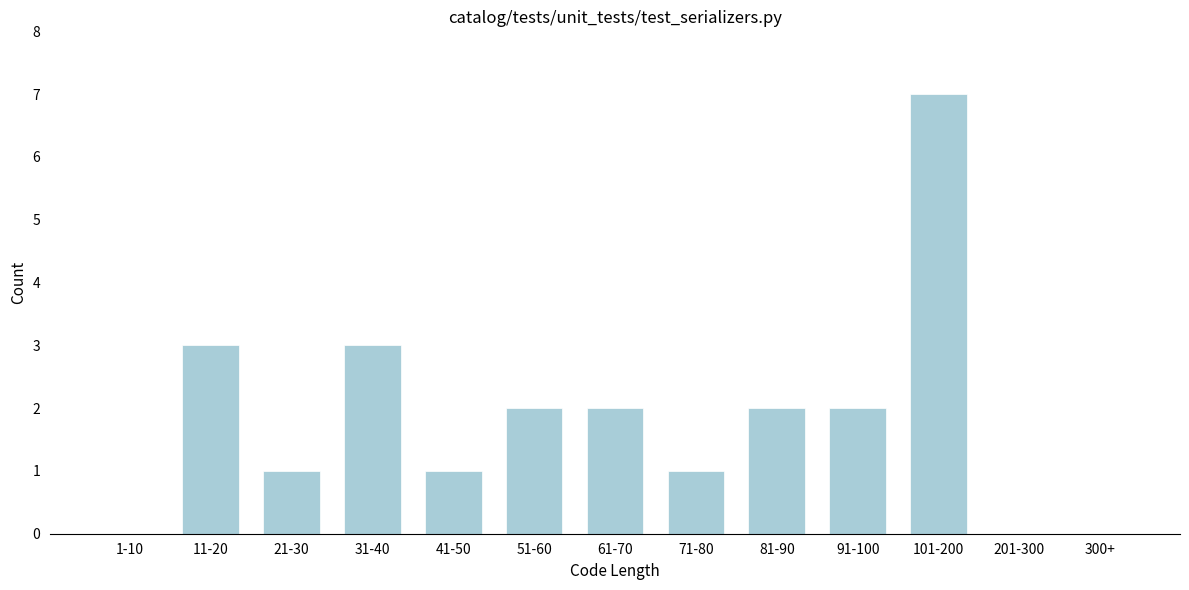

Reading right to left, extract all data points from this chart.

300+=0	201-300=0	101-200=7	91-100=2	81-90=2	71-80=1	61-70=2	51-60=2	41-50=1	31-40=3	21-30=1	11-20=3	1-10=0